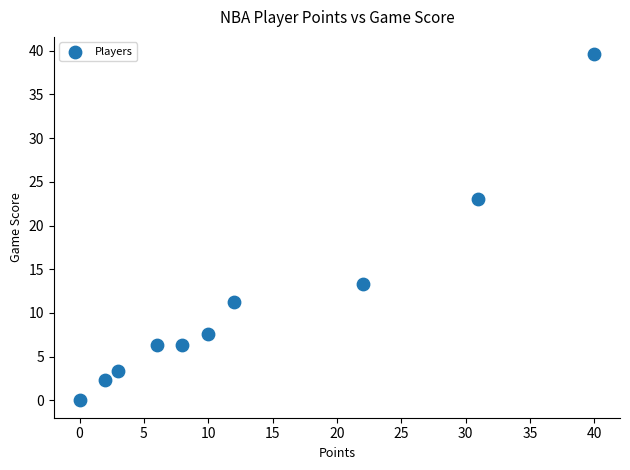

What Y value in the scatter plot is closest to 19?

23.0